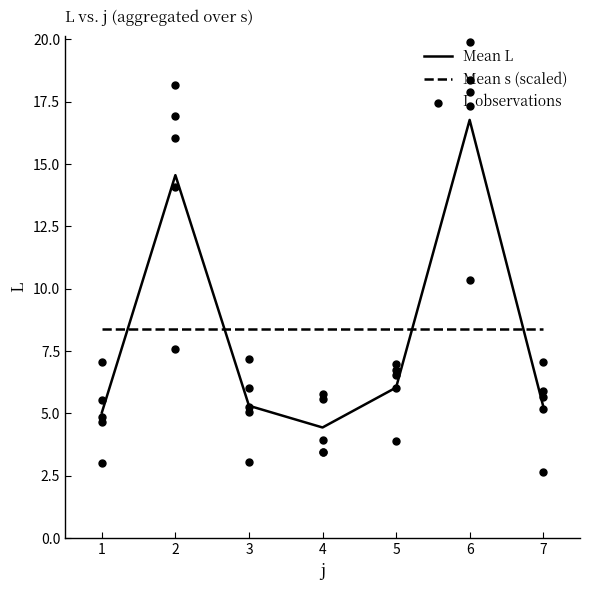

Which has a higher value, 1 or 5?

5